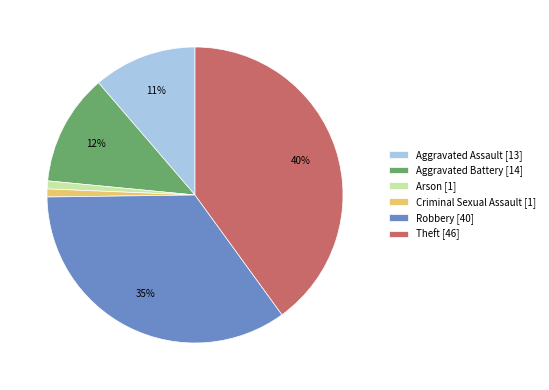

Which has a higher value, Aggravated Battery [14] or Aggravated Assault [13]?

Aggravated Battery [14]